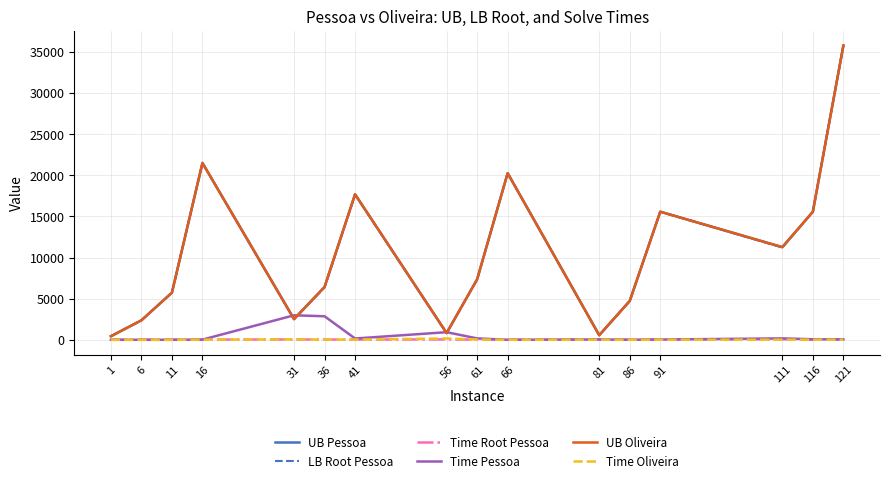

What is the greatest value displayed?

35751.0